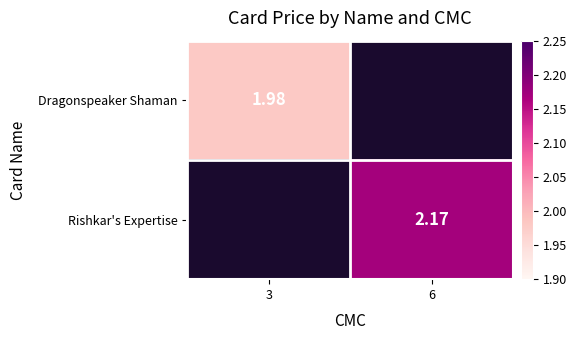

At 6, list the series in order from largest to smallest.

Dragonspeaker Shaman, Rishkar's Expertise